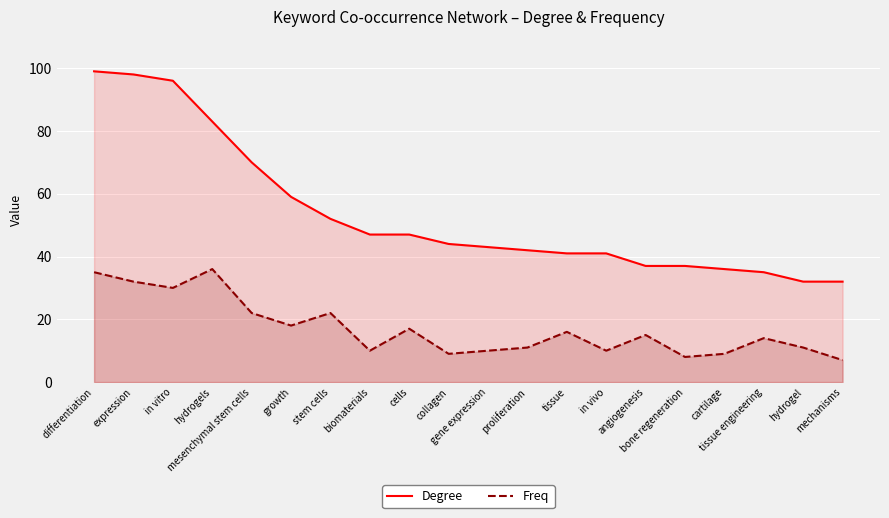

What is the approximate value of Freq at hydrogel?

11